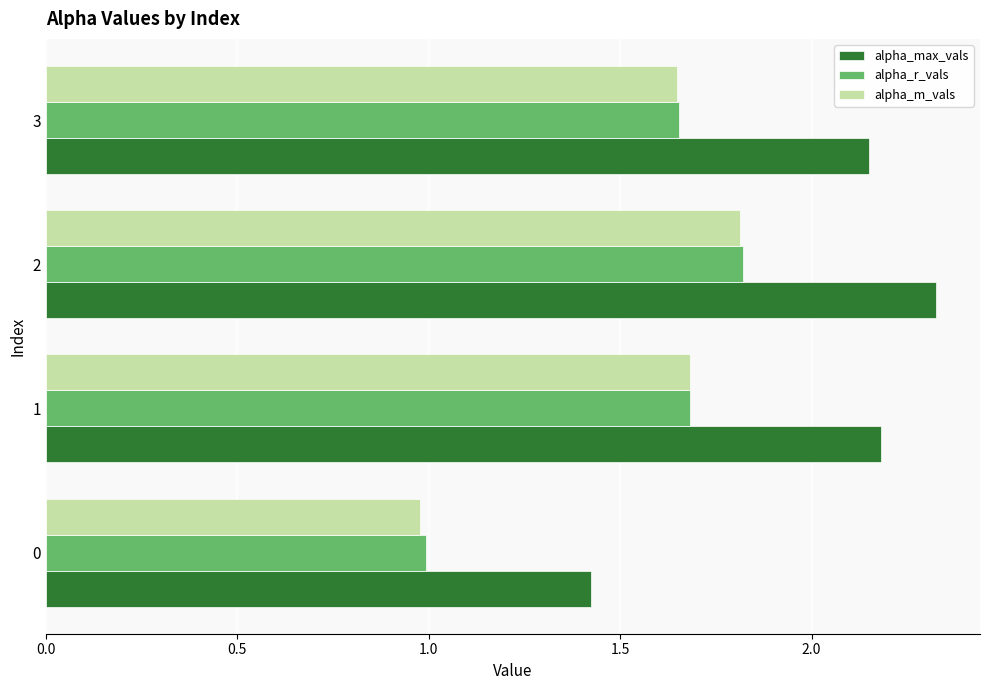

How many data points in alpha_r_vals are above 1?

3